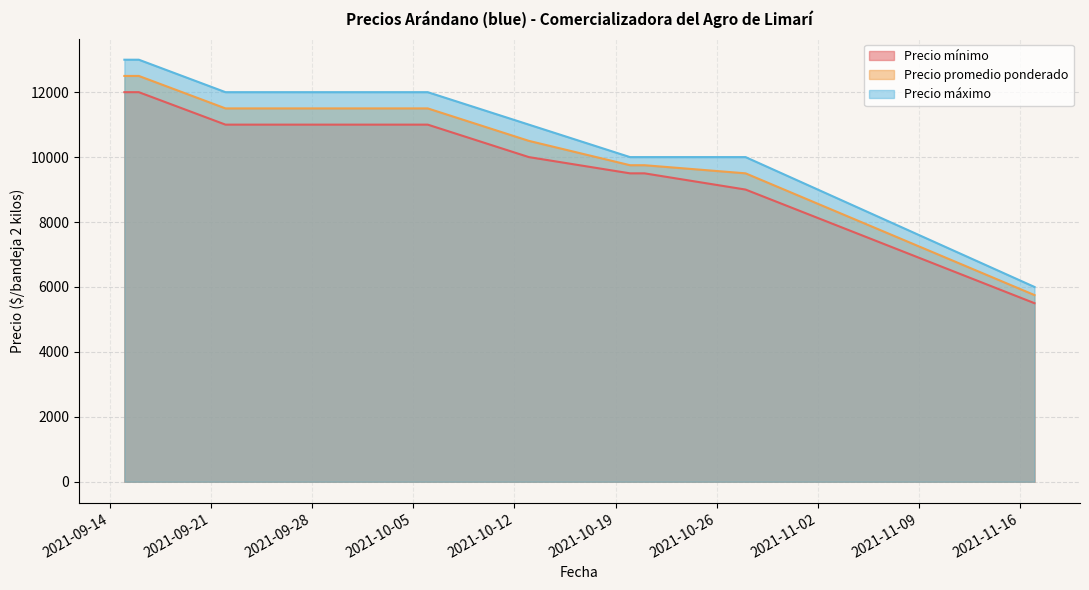

At how many categories does at least one series exceed 8195?

8